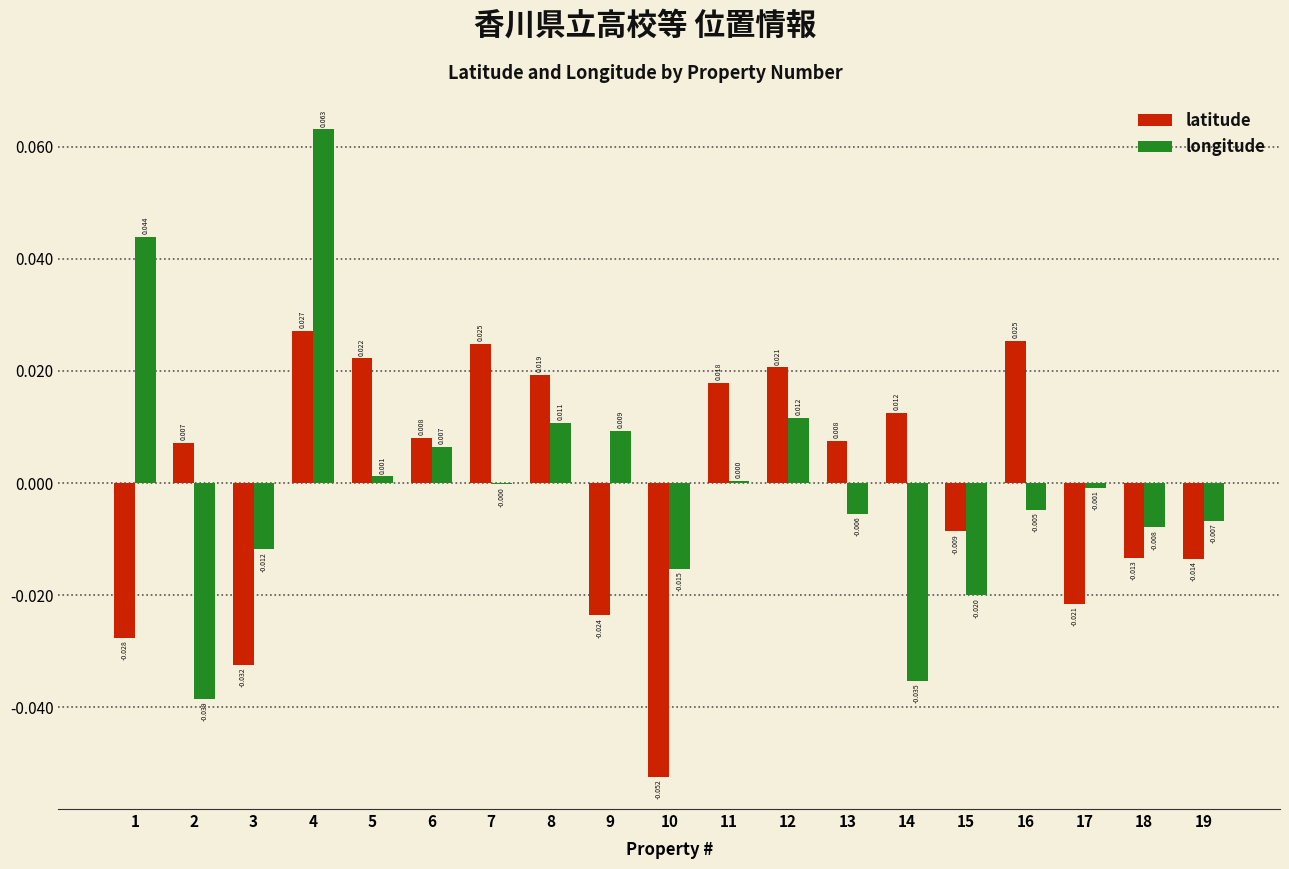

Is it true that longitude equals 0.0 at 12?

True